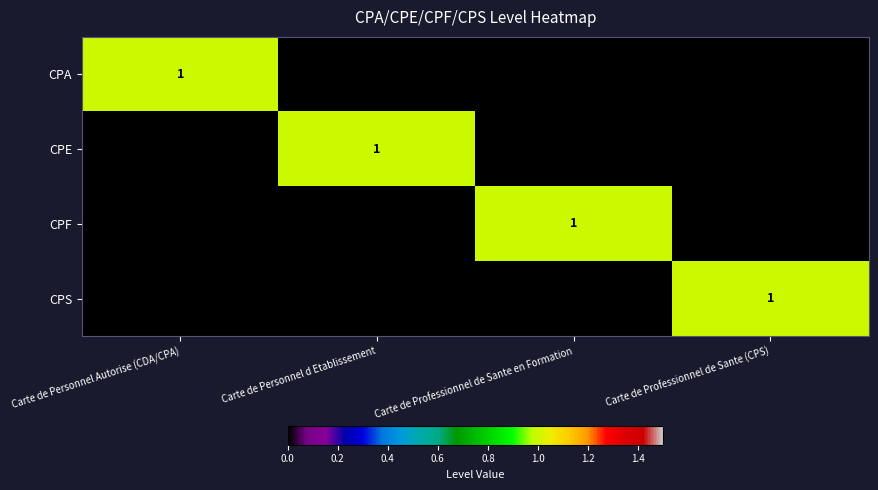

The CPA series shows 1 at Carte de Personnel Autorise (CDA/CPA). True or false?

True